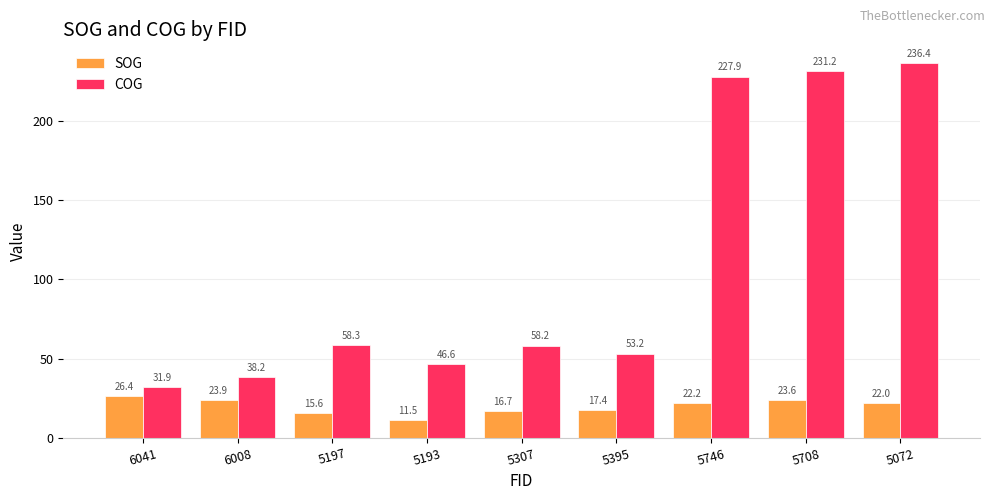

What is the spread (max minus min) of values at 5193?

35.1